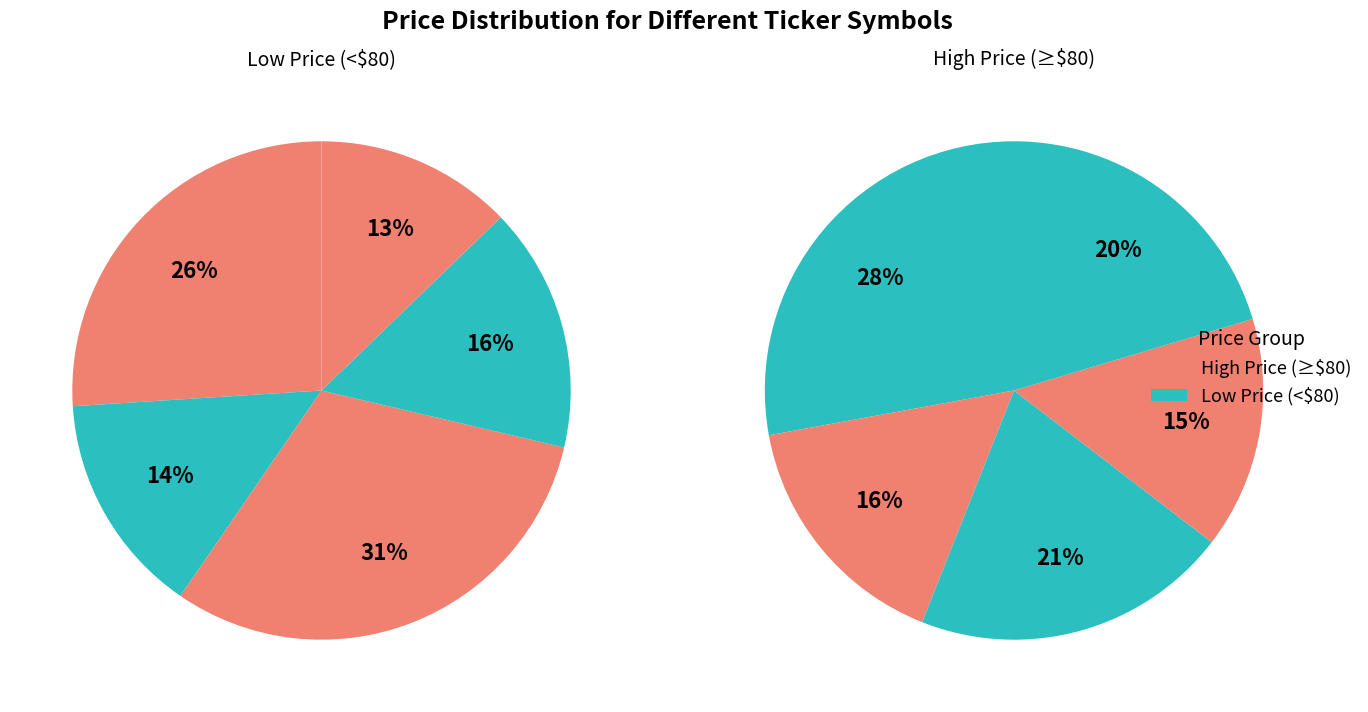

Does SPY account for over 50% of the chart?

No